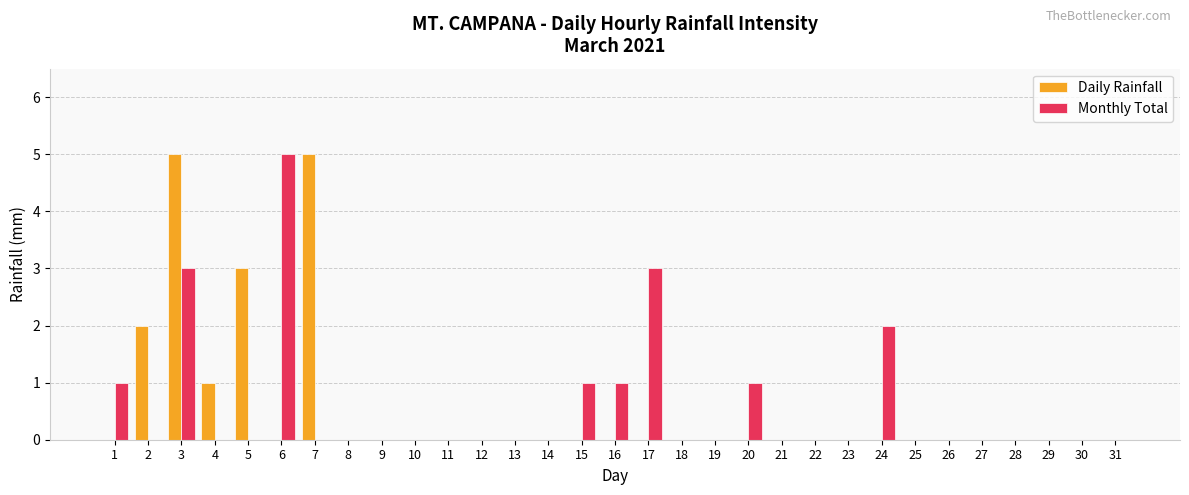

Reading right to left, transcribe all the data shown in this chart.

Daily Rainfall: 31=0	30=0	29=0	28=0	27=0	26=0	25=0	24=0	23=0	22=0	21=0	20=0	19=0	18=0	17=0	16=0	15=0	14=0	13=0	12=0	11=0	10=0	9=0	8=0	7=5	6=0	5=3	4=1	3=5	2=2	1=0
Monthly Total: 31=0	30=0	29=0	28=0	27=0	26=0	25=0	24=2	23=0	22=0	21=0	20=1	19=0	18=0	17=3	16=1	15=1	14=0	13=0	12=0	11=0	10=0	9=0	8=0	7=0	6=5	5=0	4=0	3=3	2=0	1=1